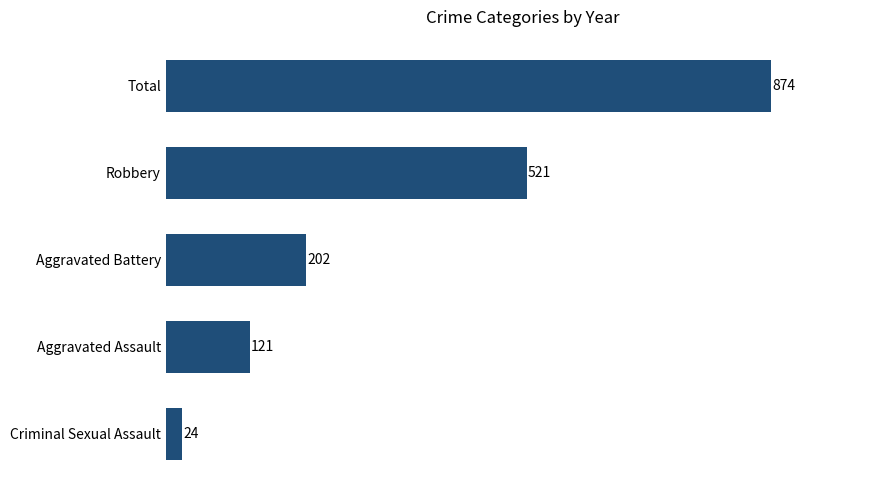

Reading bottom to top, list all the values displayed in this chart.

24	121	202	521	874